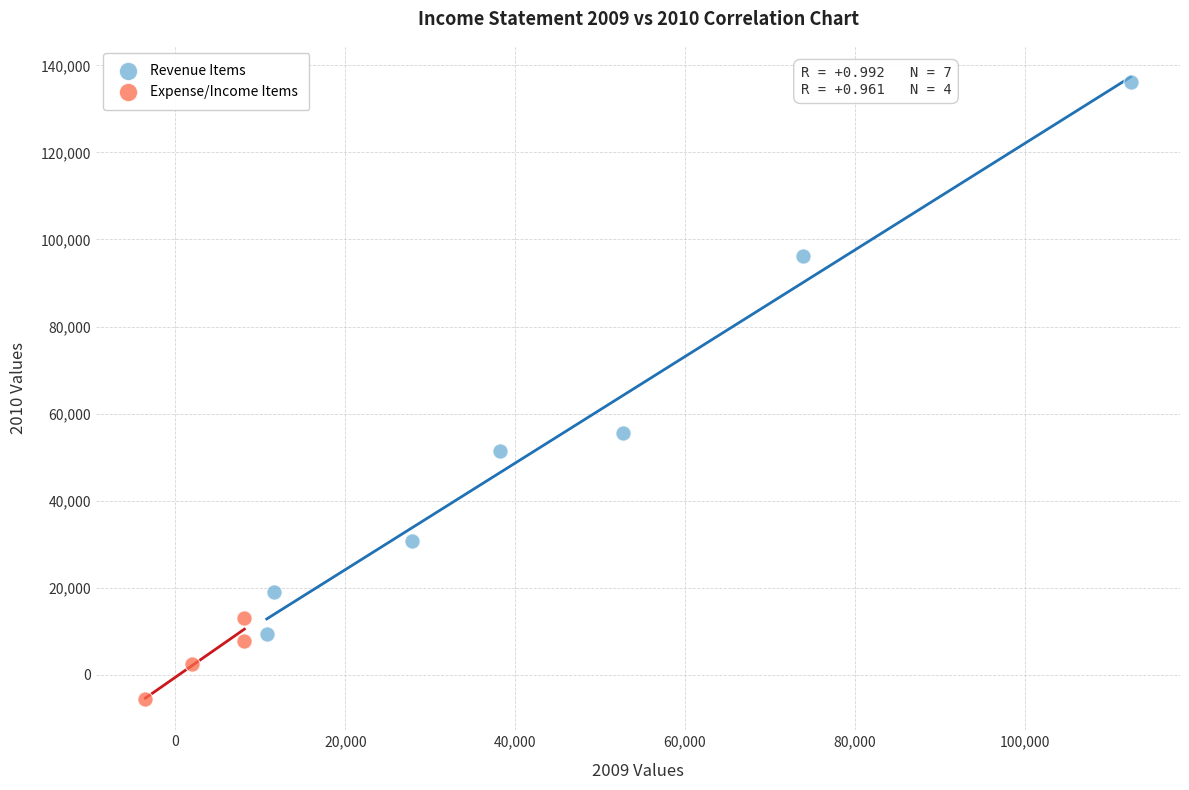

Which series contains the lowest Y value?

Expense/Income Items